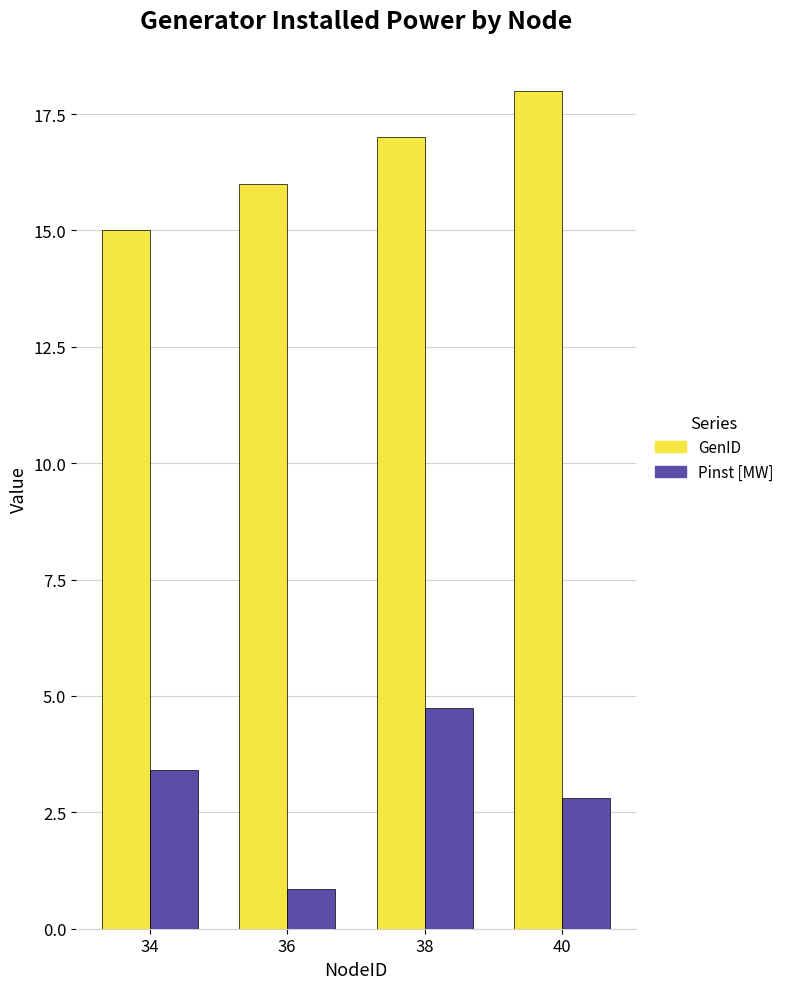

List the series in order of their overall mean, highest first.

GenID, Pinst [MW]